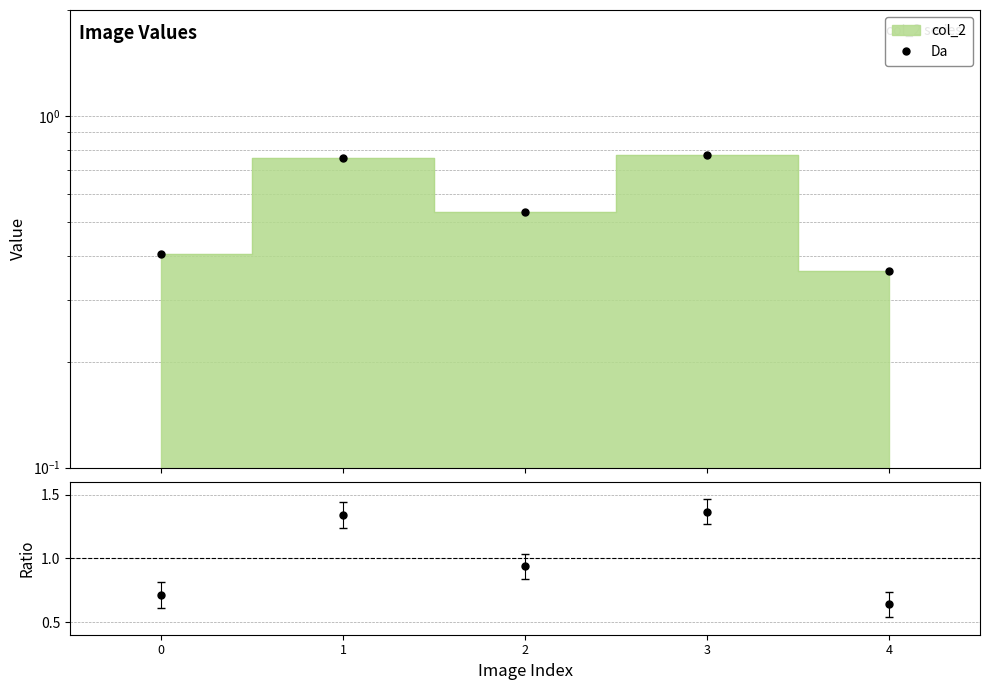

True or false: the data shows 0.1 at 4.

False